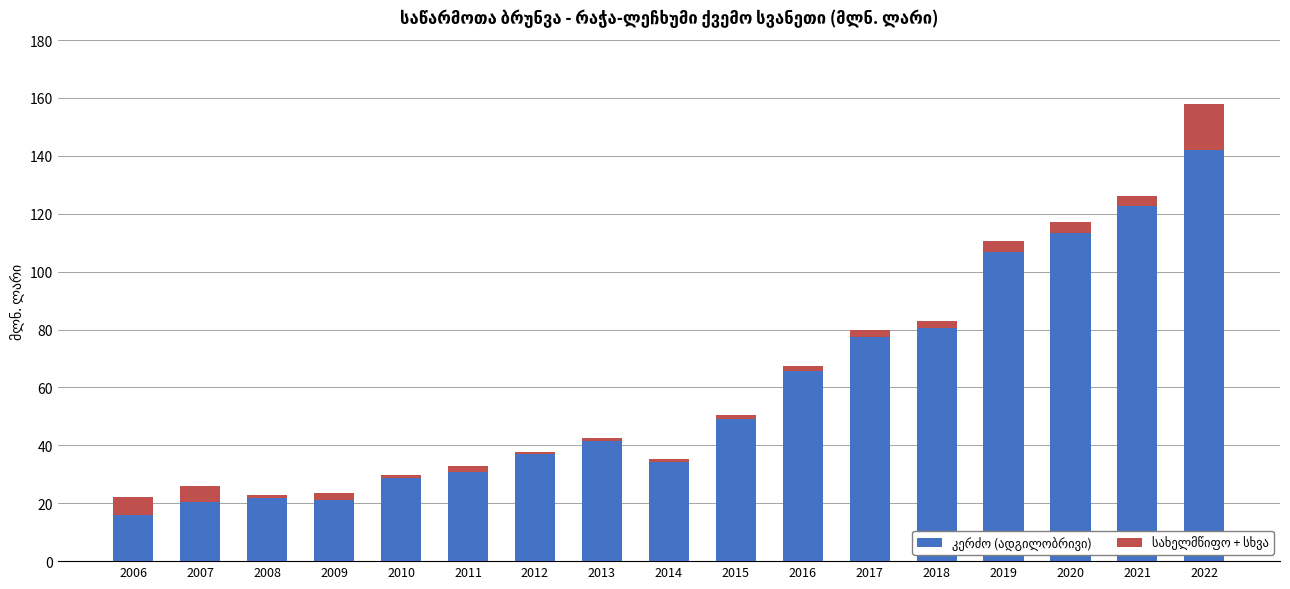

At which category is the sum across all series the highest?

2022